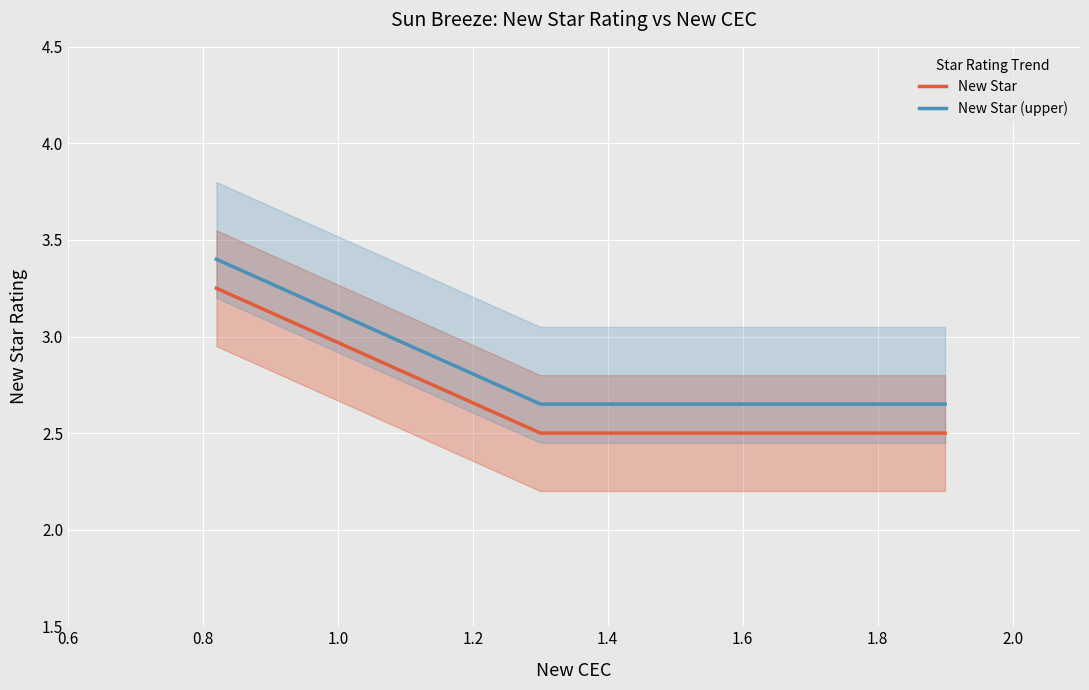

What is the value of the 1st point from the left?

3.2